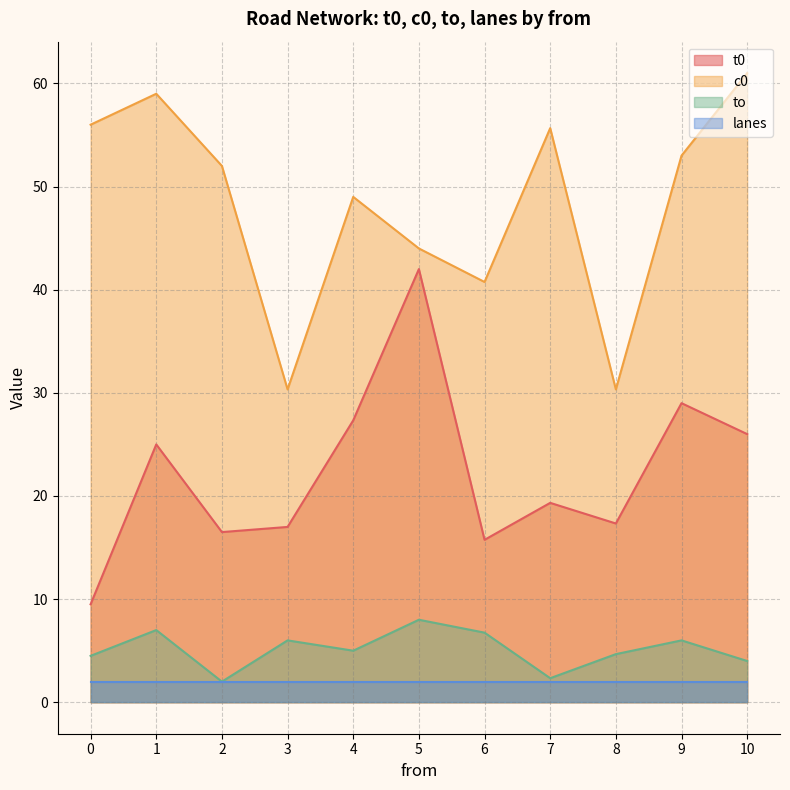

List the series in order of their peak value, highest first.

c0, t0, to, lanes